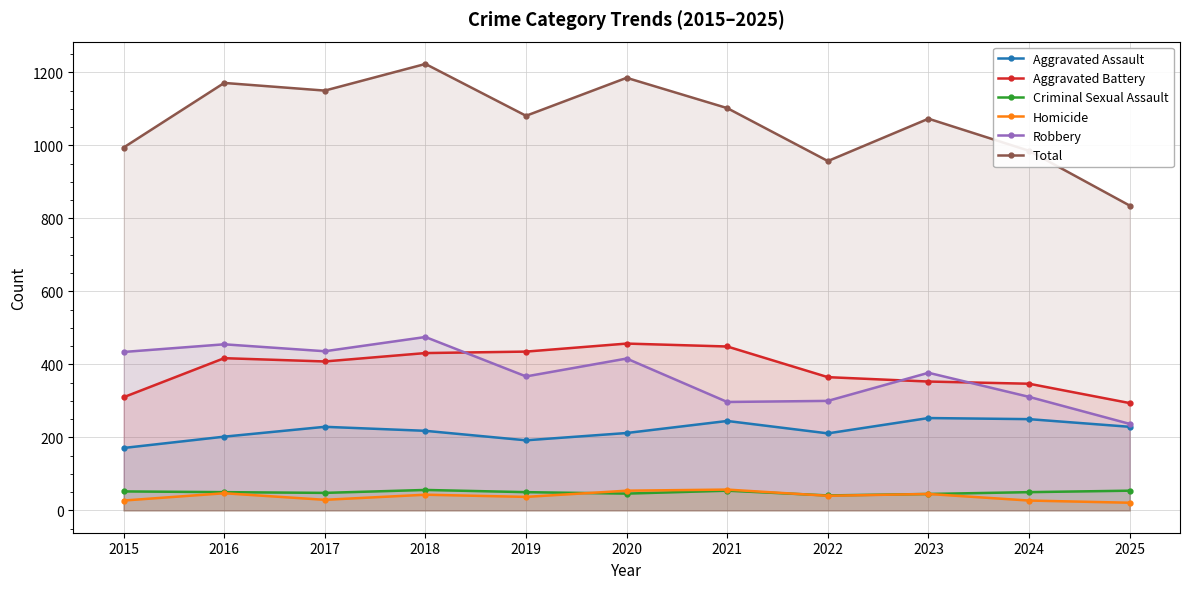

What is the difference between the maximum and minimum values in the Aggravated Battery series?

163